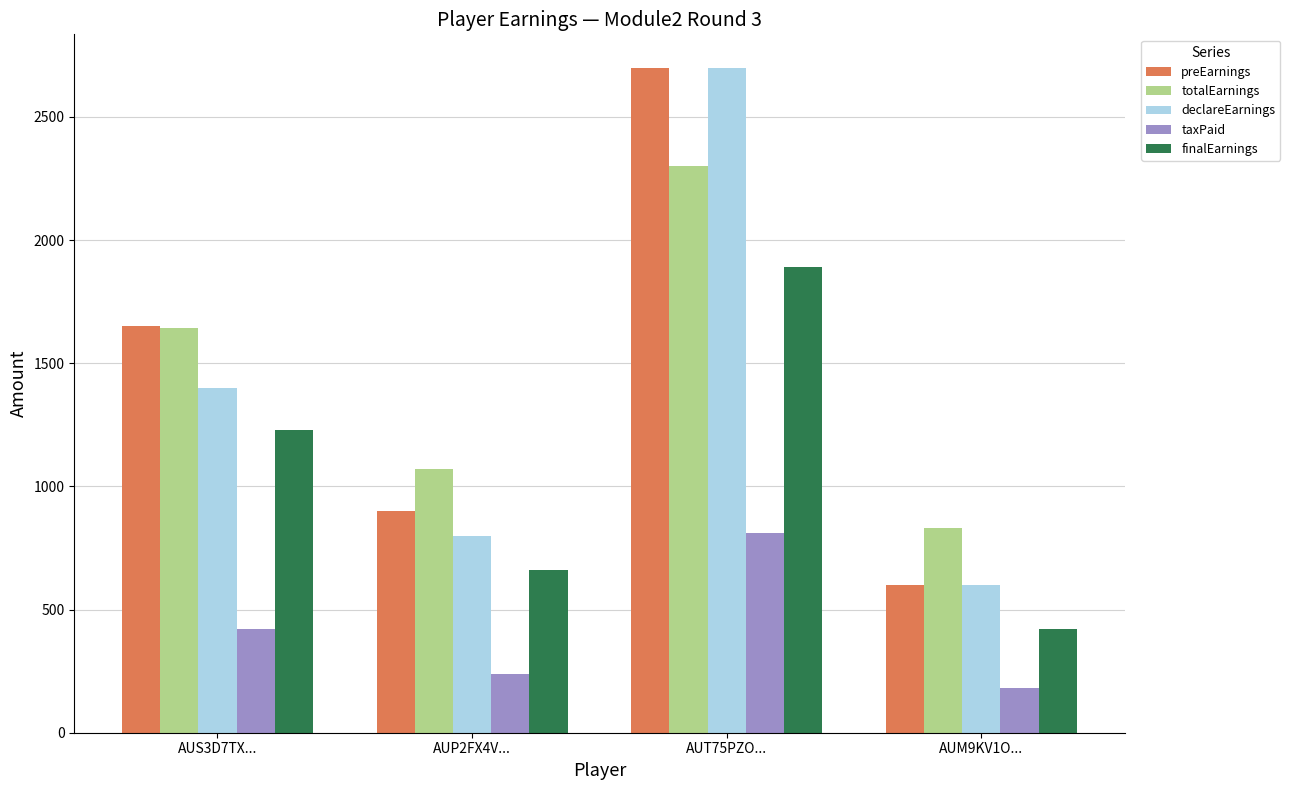

What is the spread (max minus min) of values at AUP2FX4V...?

832.5